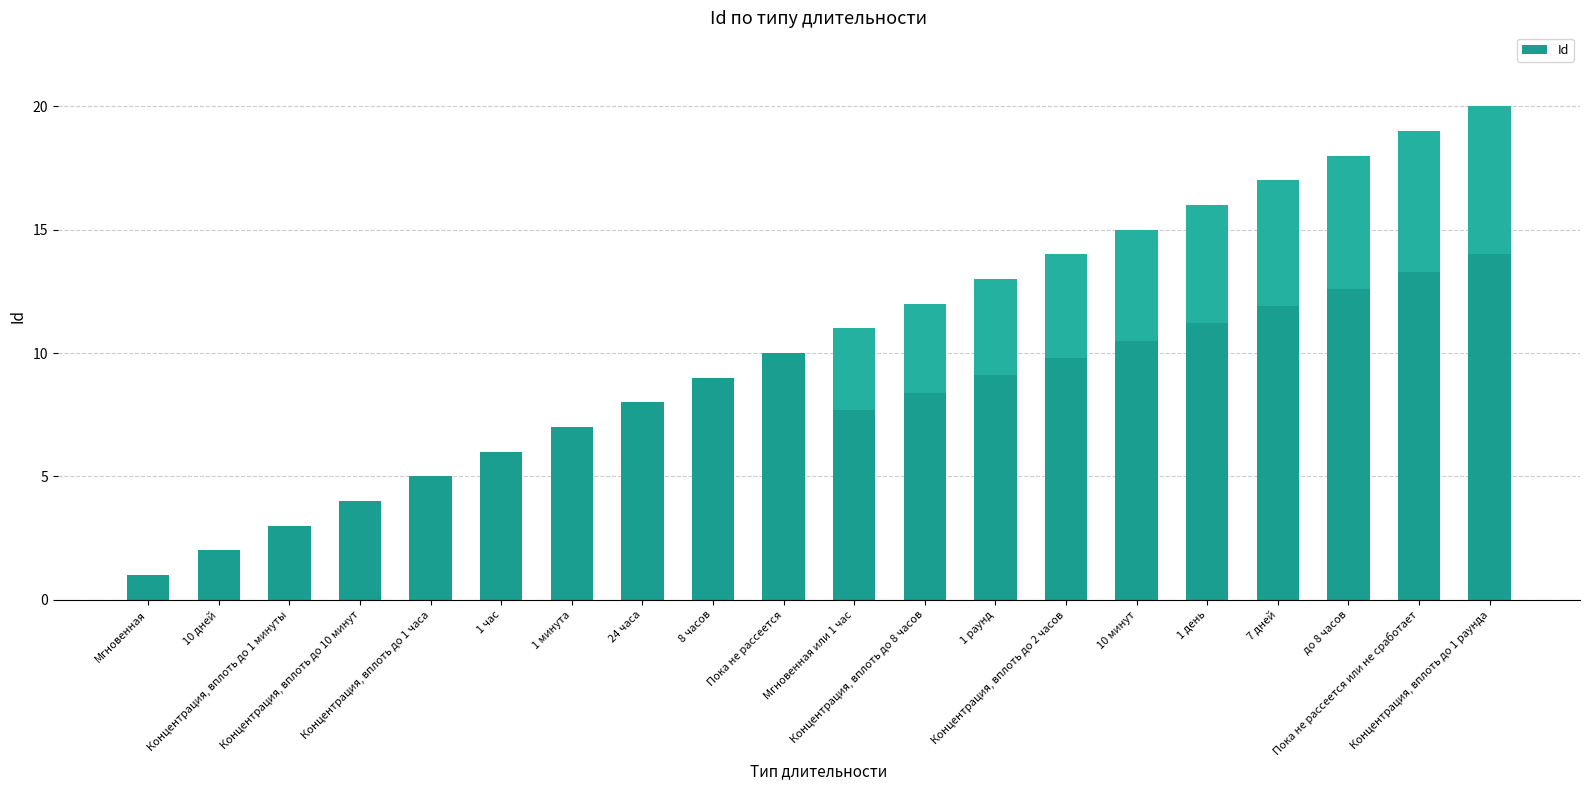

What is the difference between the values at Мгновенная или 1 час and Концентрация, вплоть до 2 часов?

3